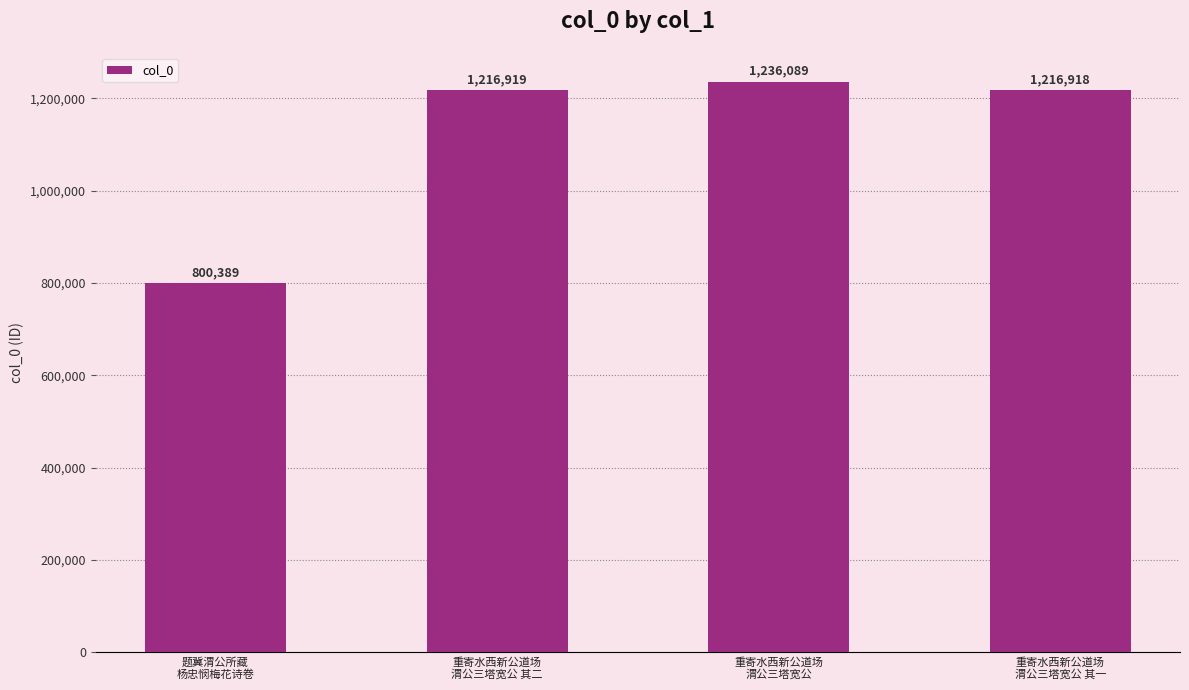

What value does the data have at 重寄水西新公道场
渭公三塔宽公, to the nearest 100?

1236100